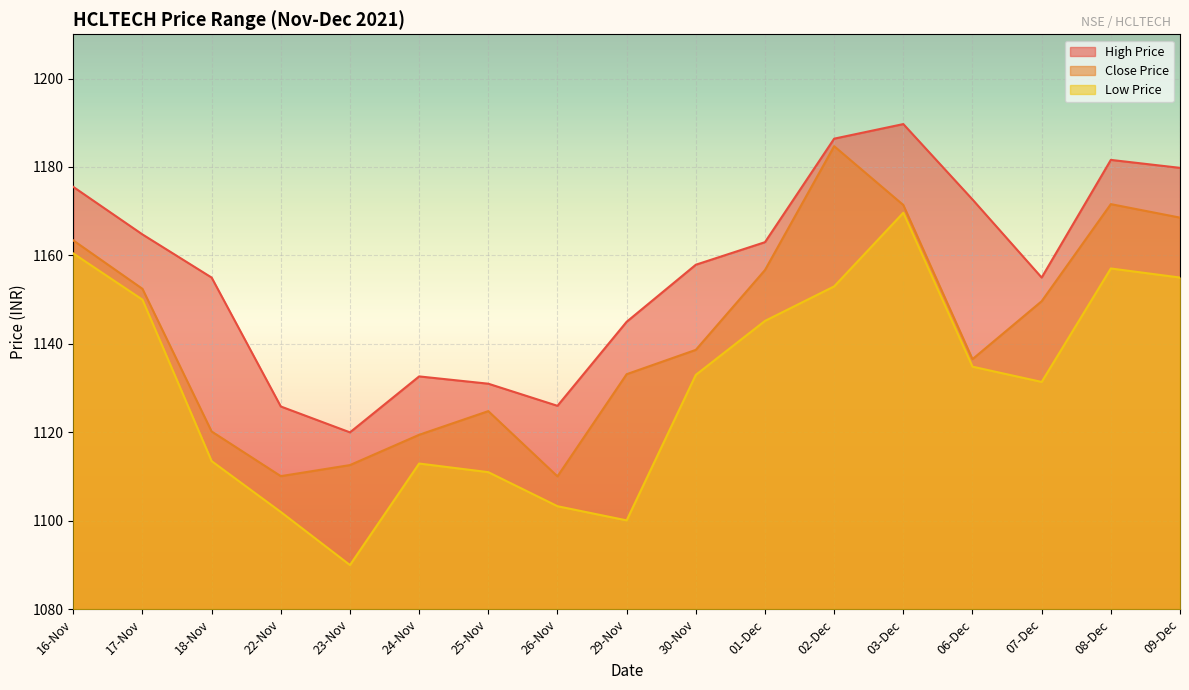

What is the maximum value for High Price?

1189.7